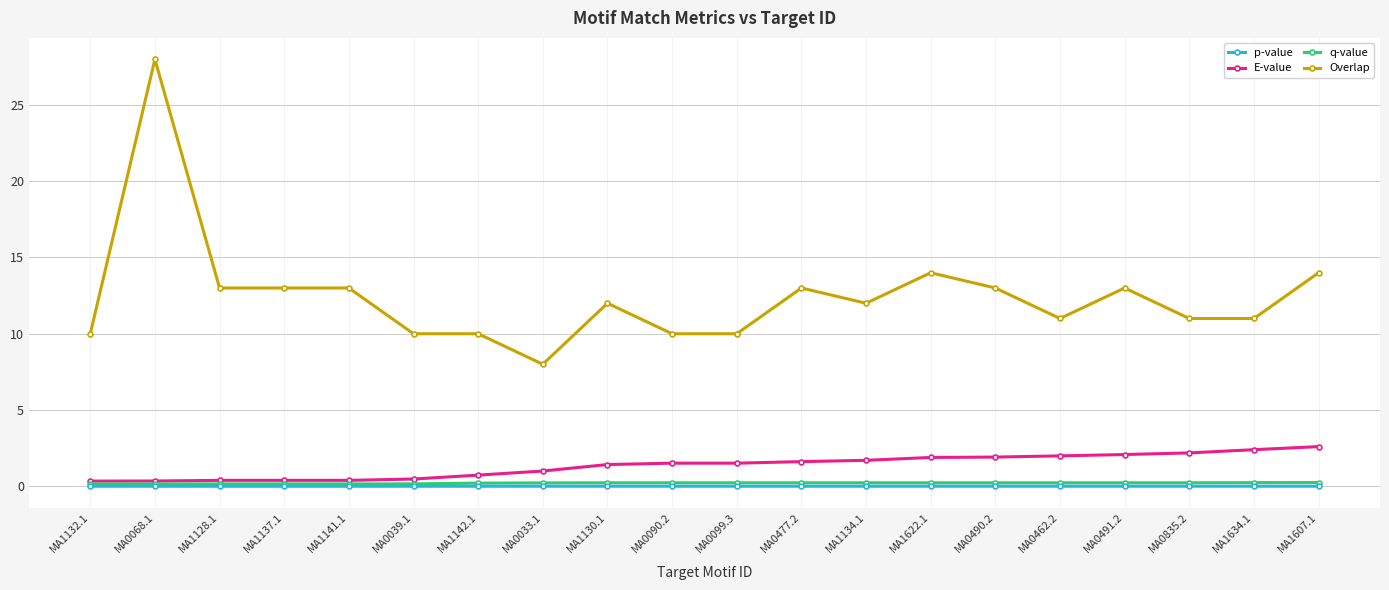

Between MA1142.1 and MA0490.2, which series saw the biggest shift?

Overlap